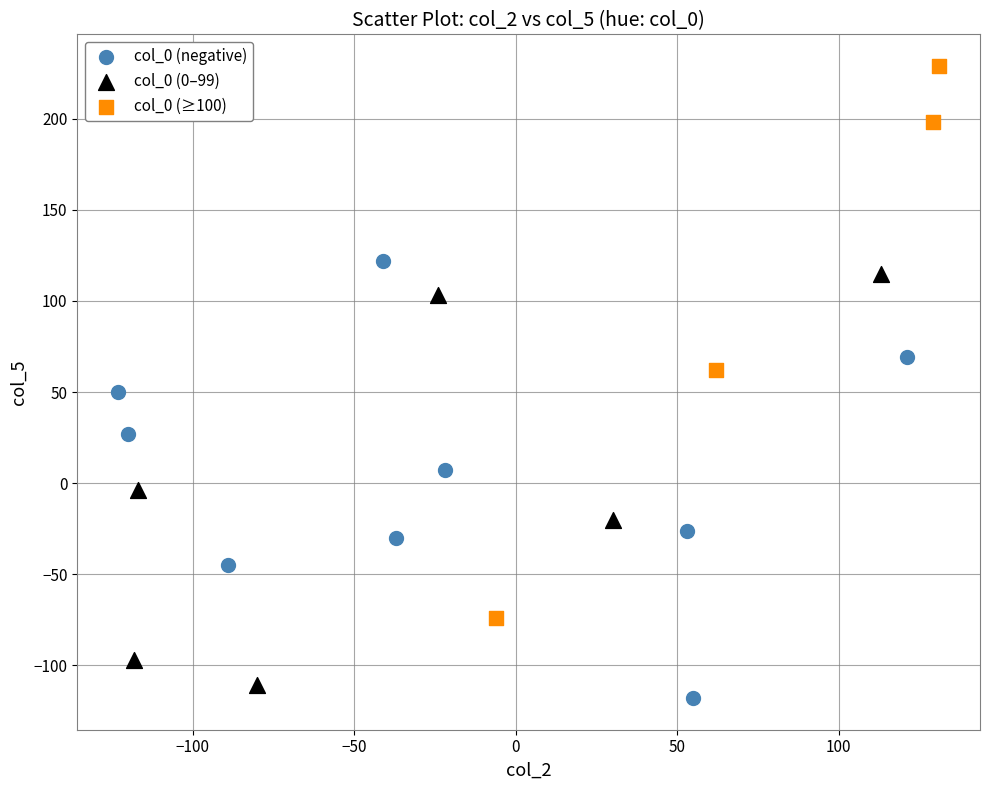

Which series contains the highest Y value?

col_0 (≥100)